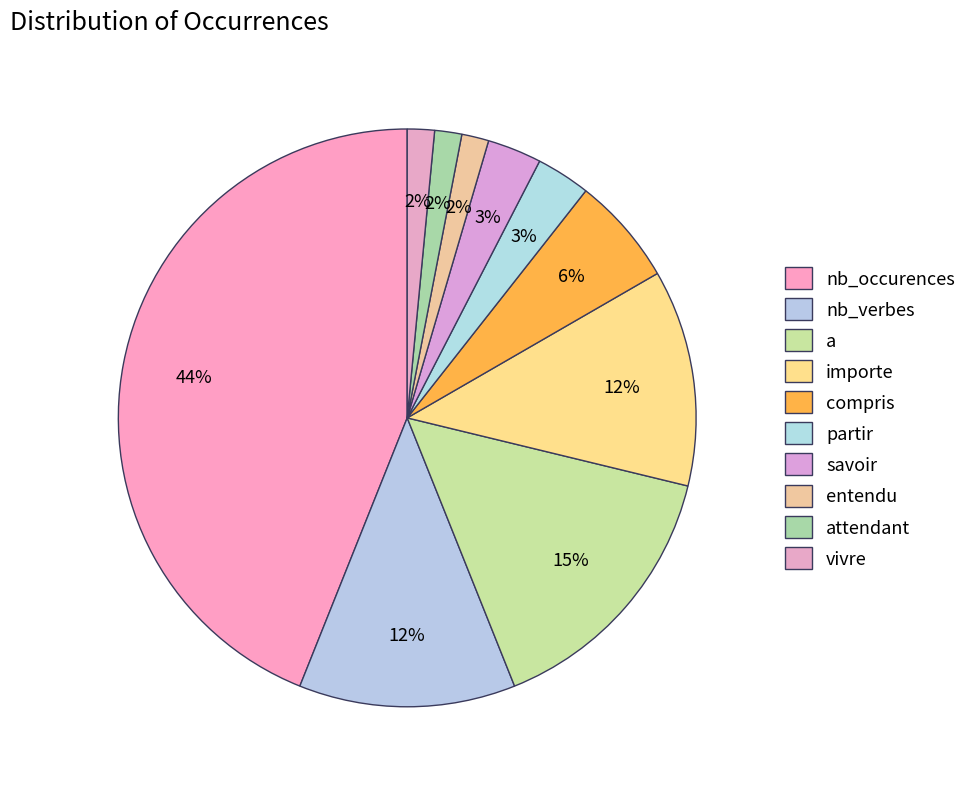

How many segments does this pie chart have?

10